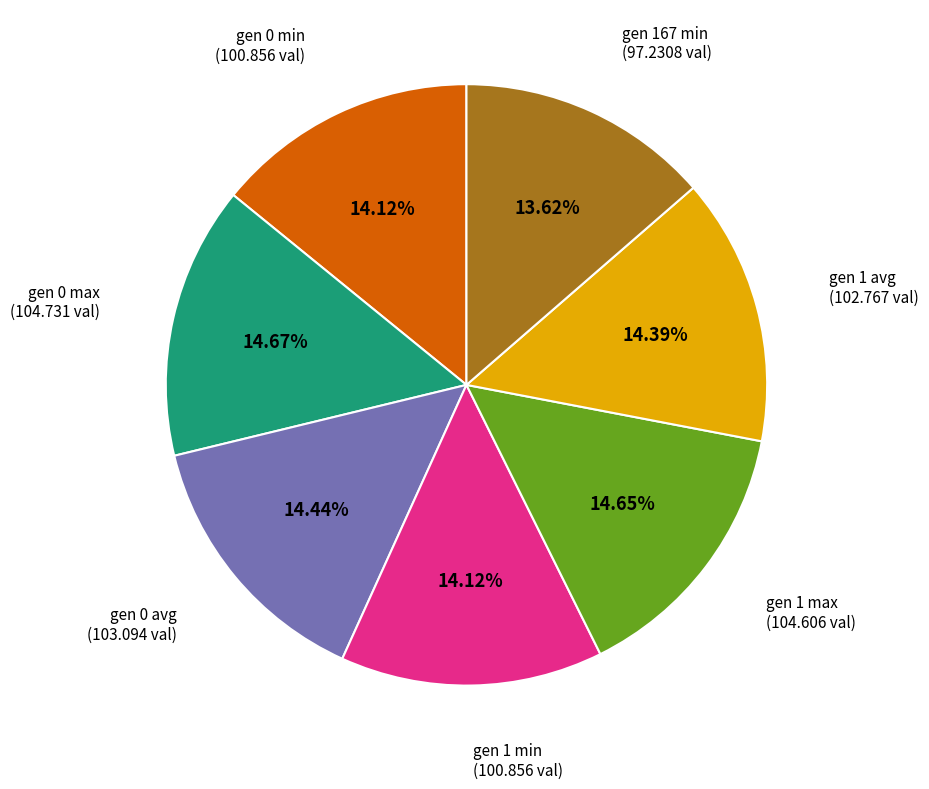

How many slices are in this pie chart?

7